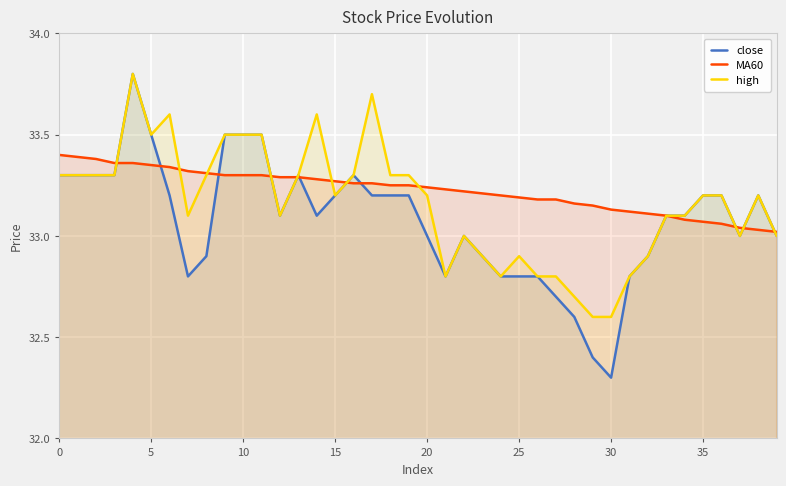

Which series has the largest range (max minus min)?

close